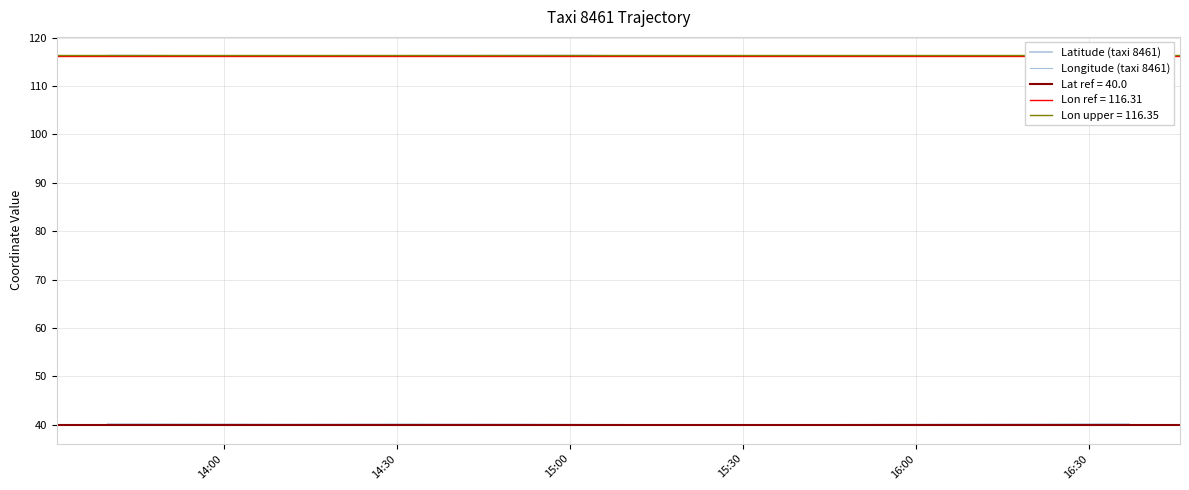

What is the smallest value displayed?

39.9